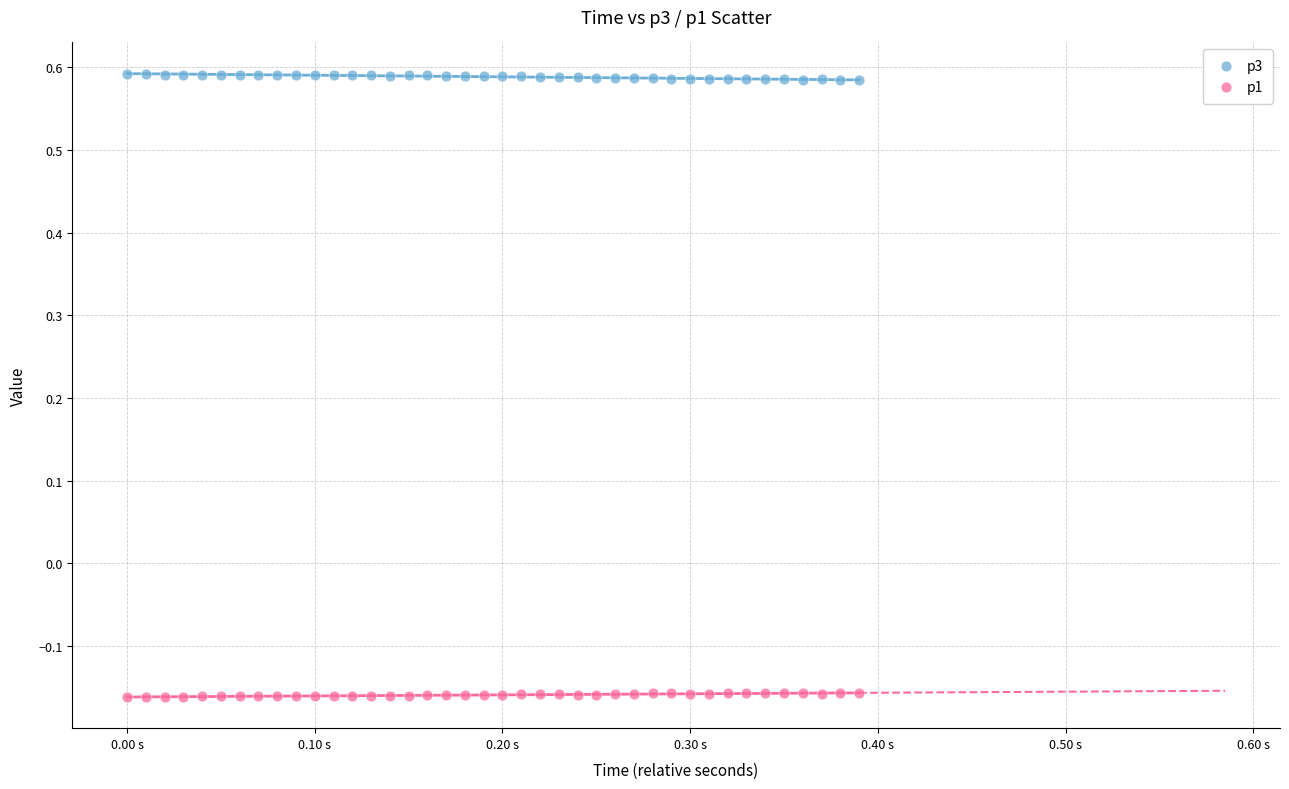

Which series contains the highest Y value?

p3